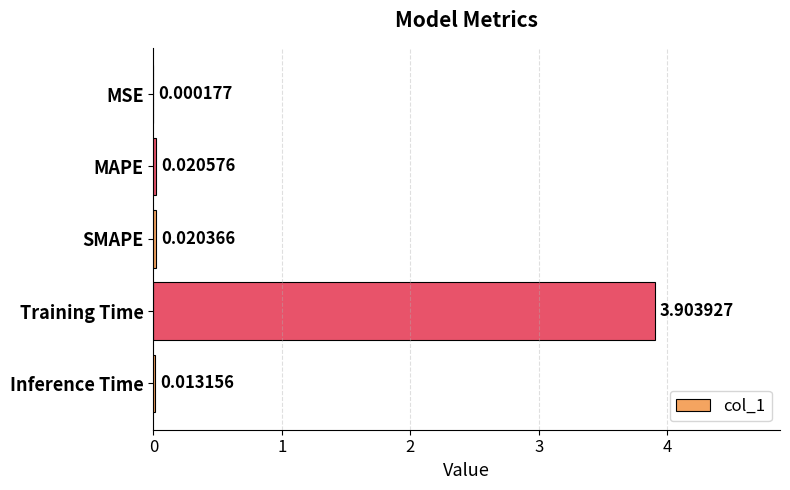

Which has a higher value, Inference Time or Training Time?

Training Time